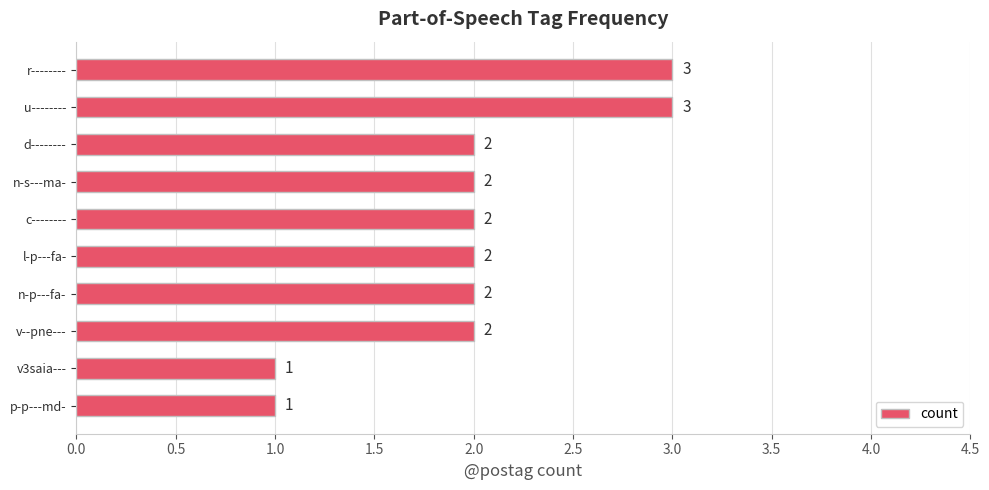

What is the sum of all values?

20